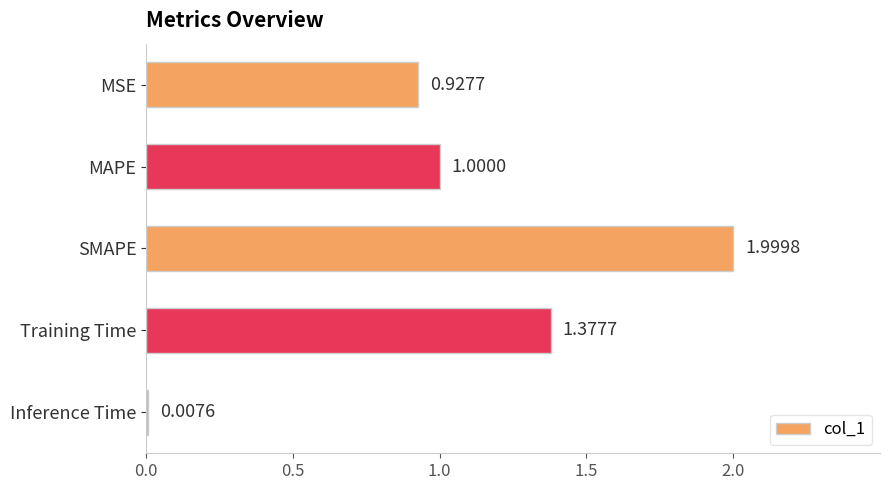

What is the change in value from MAPE to SMAPE?

+1.0